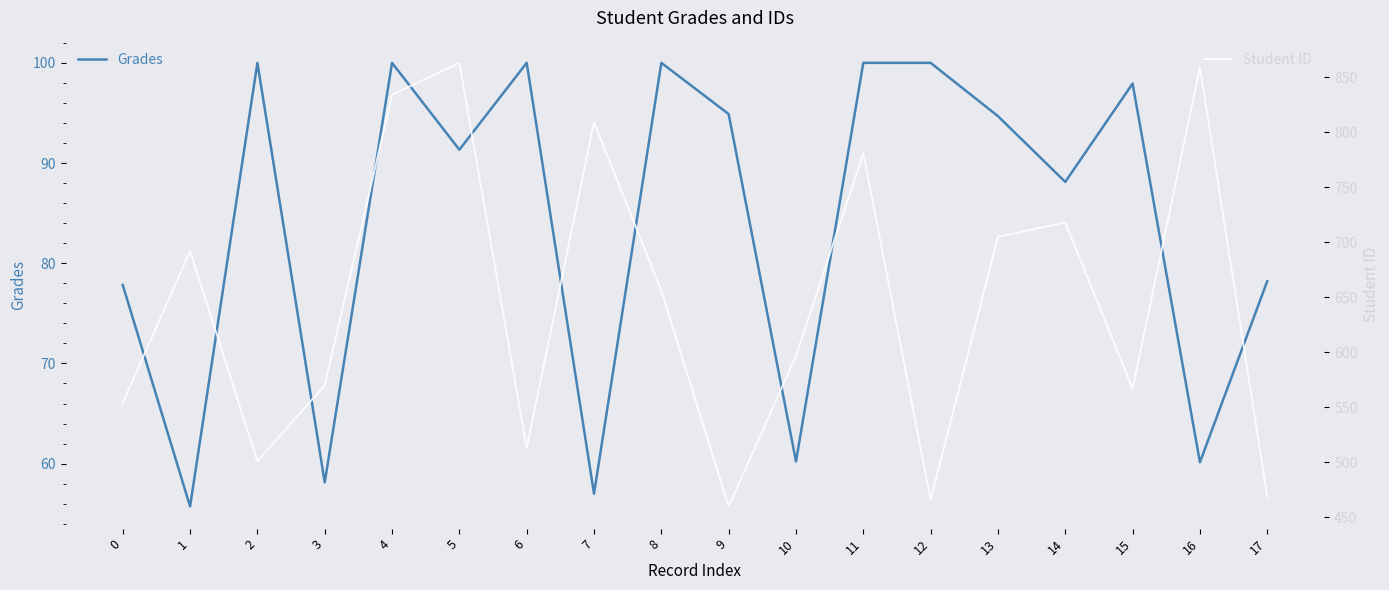

Reading left to right, extract all data points from this chart.

Grades: 0=77.8	1=55.7	2=100.0	3=58.1	4=100.0	5=91.3	6=100.0	7=57.0	8=100.0	9=94.9	10=60.2	11=100.0	12=100.0	13=94.7	14=88.1	15=97.9	16=60.1	17=78.2
Student ID: 0=554.0	1=692.0	2=501.0	3=570.0	4=834.0	5=863.0	6=513.0	7=809.0	8=656.0	9=460.0	10=597.0	11=781.0	12=466.0	13=705.0	14=718.0	15=567.0	16=859.0	17=469.0